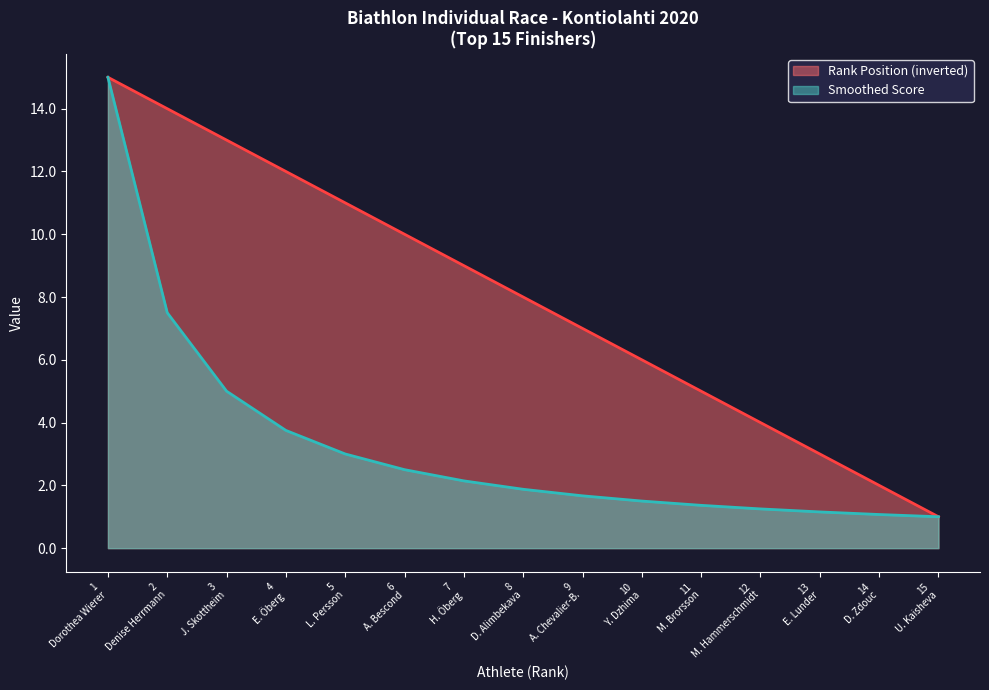

Which series has the largest total across all categories?

Rank Position (inverted)